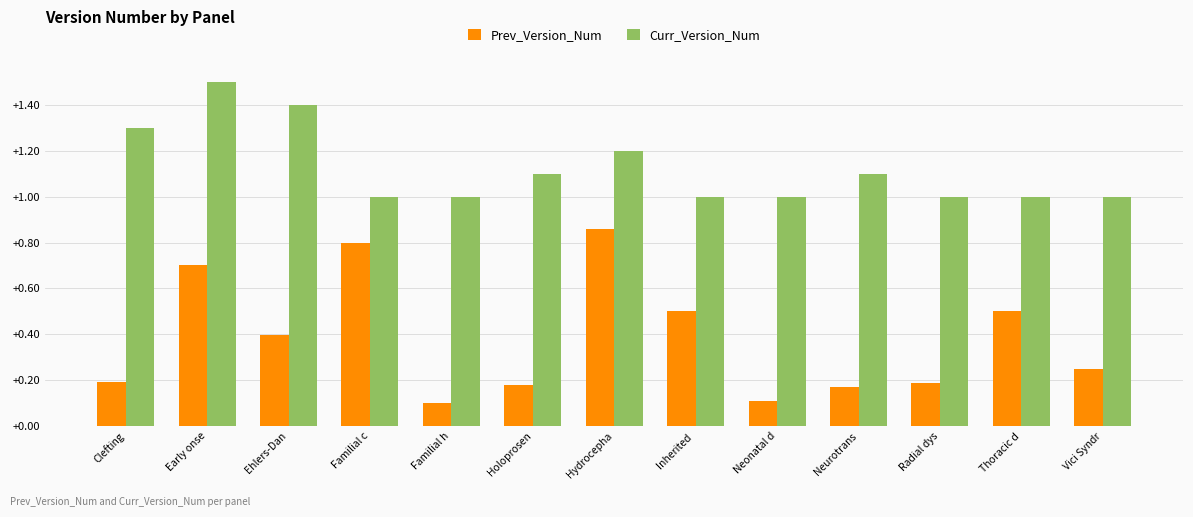

Rank the series by their maximum value, from lowest to highest.

Prev_Version_Num, Curr_Version_Num